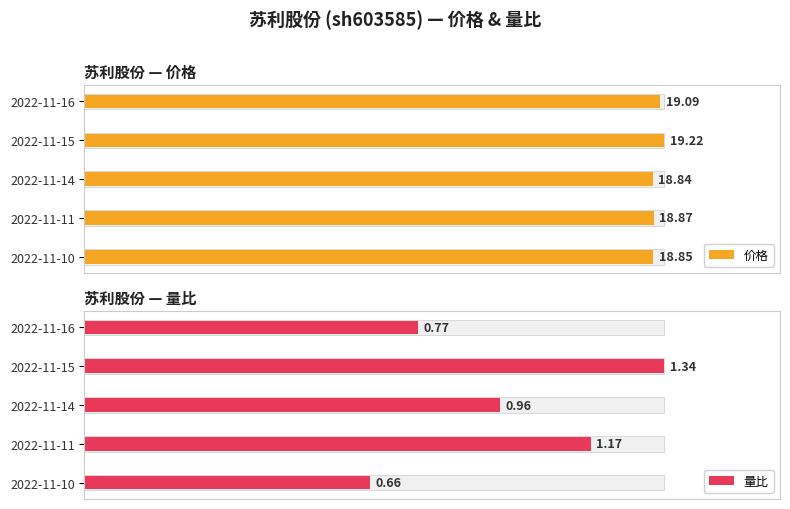

The value of 价格 at 2022-11-15 is 32.3. True or false?

False